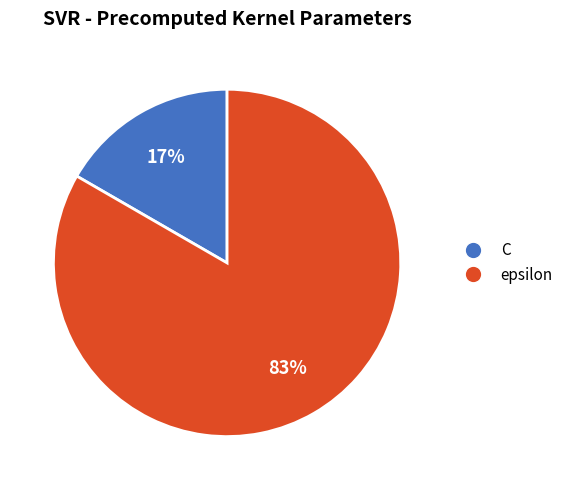

Is the sum of epsilon and C greater than half?

Yes